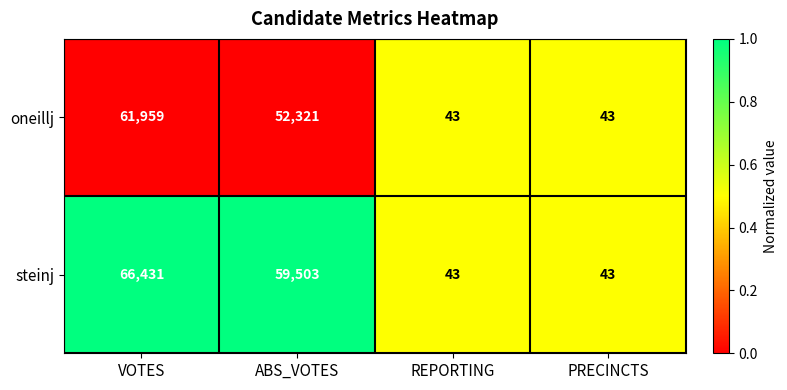

True or false: oneillj has a value of 109751 at VOTES.

False